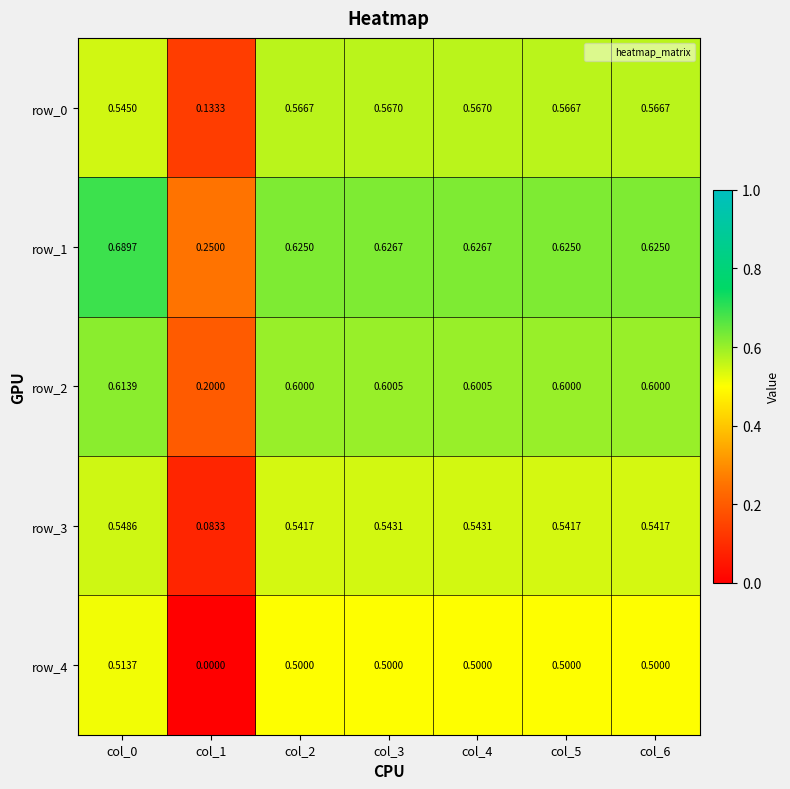

At how many categories does at least one series exceed 0?

7